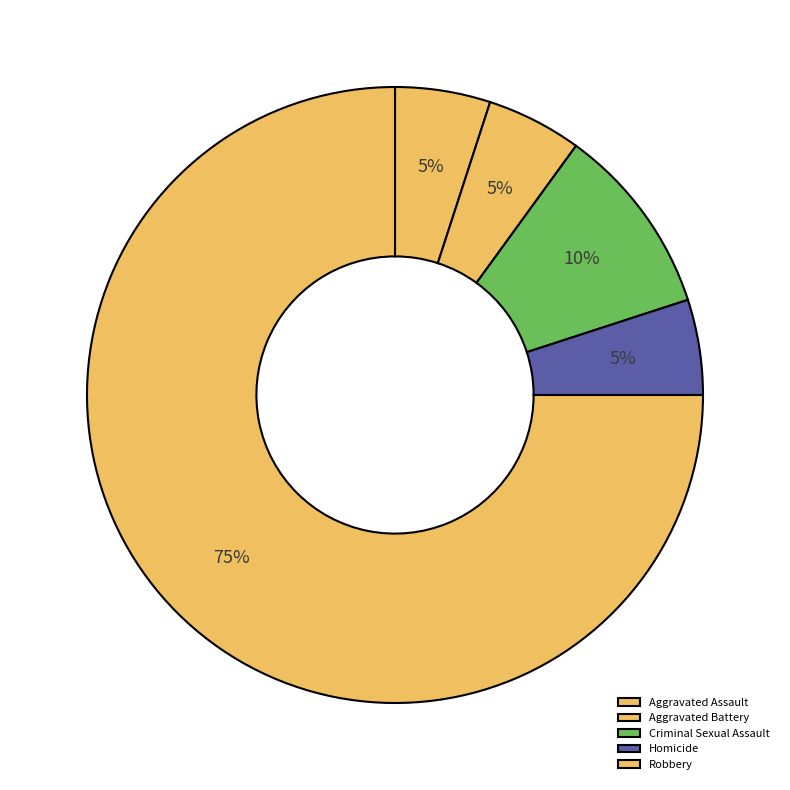

How many slices are in this pie chart?

5